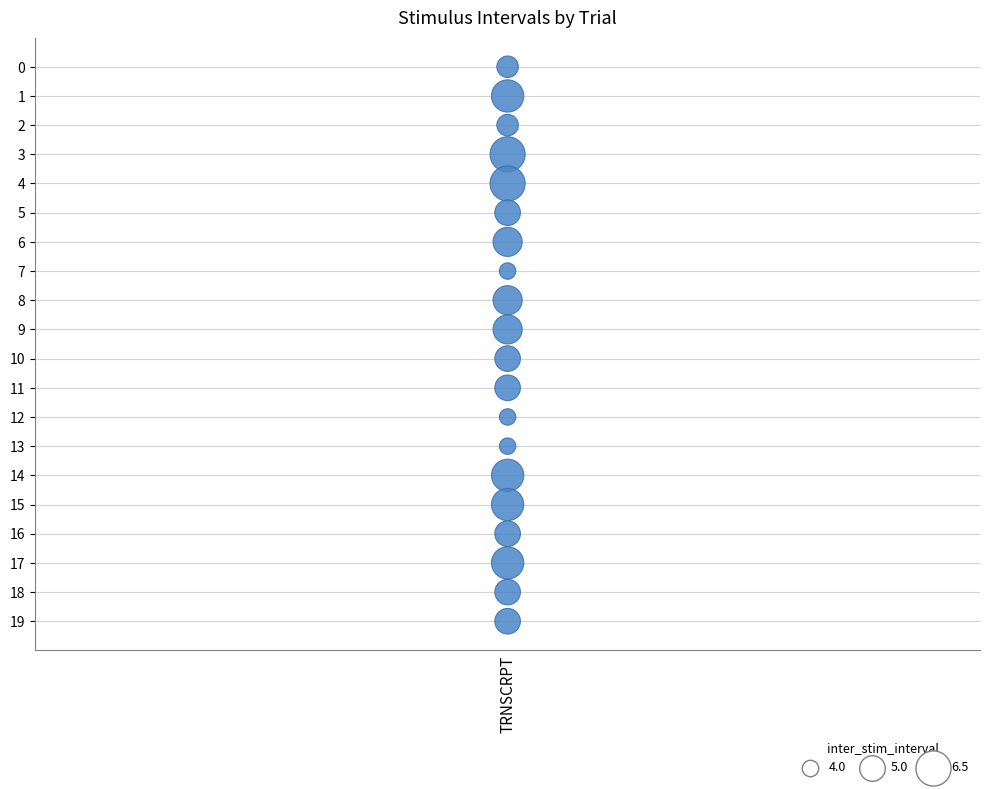

What is the range of Y values (max minus min)?

19